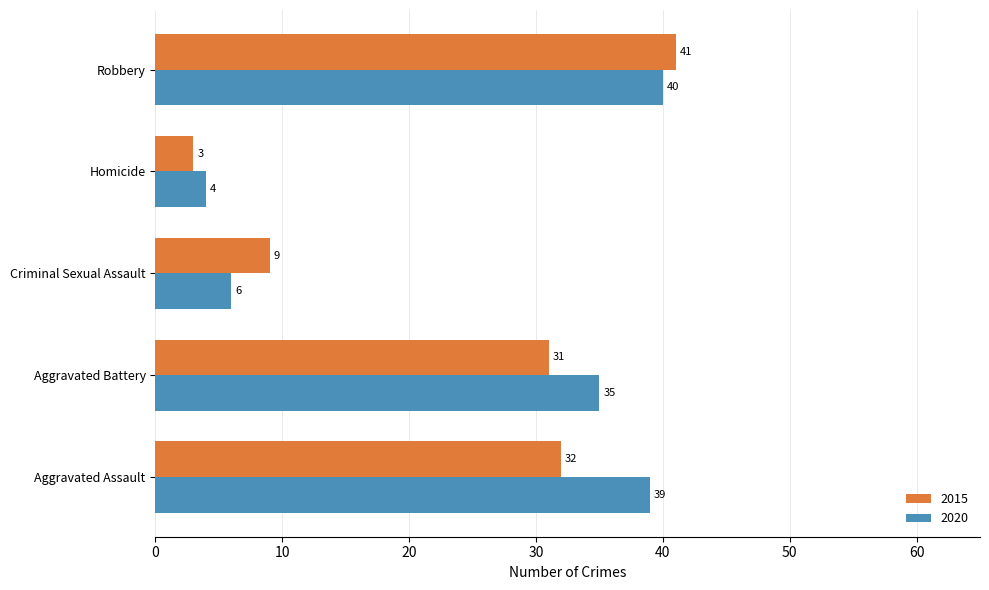

At which label is 2020 closest to 22?

Aggravated Battery